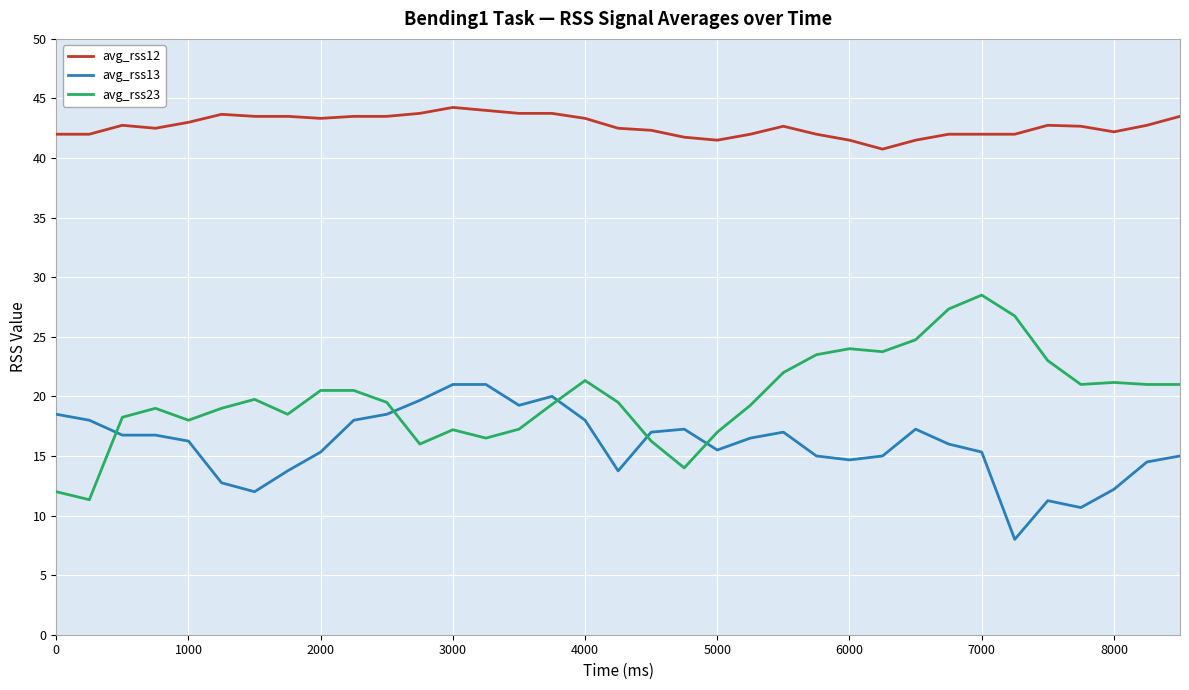

Which series has the largest range (max minus min)?

avg_rss23